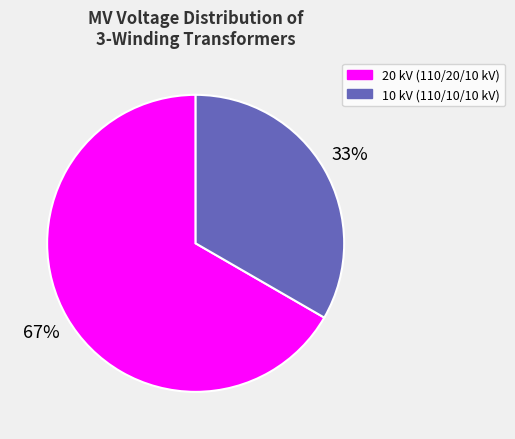

Count the number of slices in the pie.

2